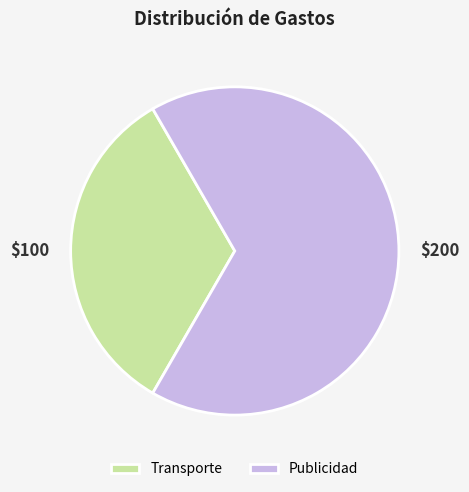

Do Transporte and Publicidad together represent more than half of the pie?

Yes